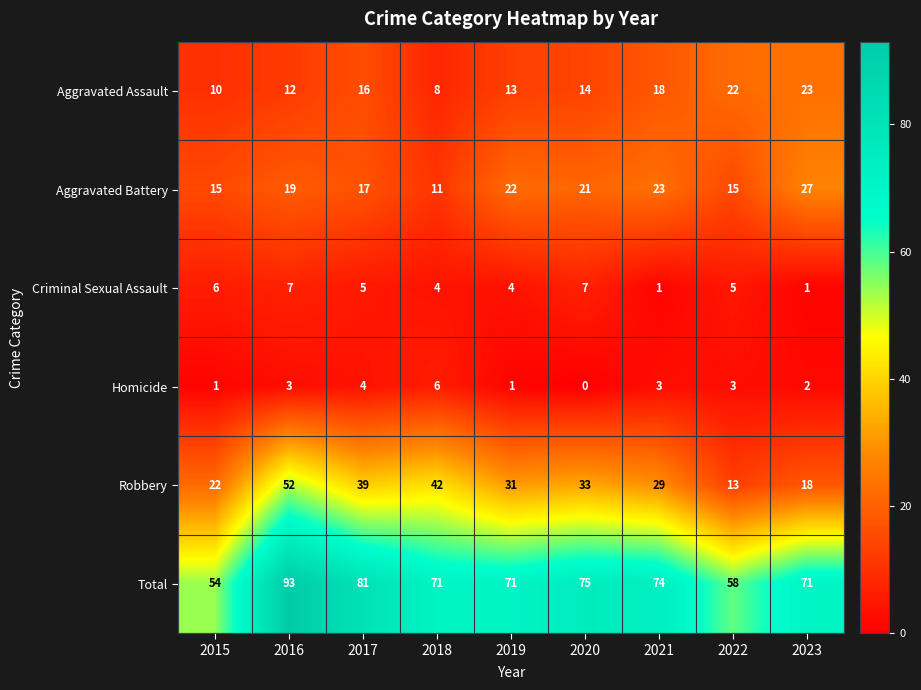

Between 2019 and 2020, which series saw the biggest shift?

Total